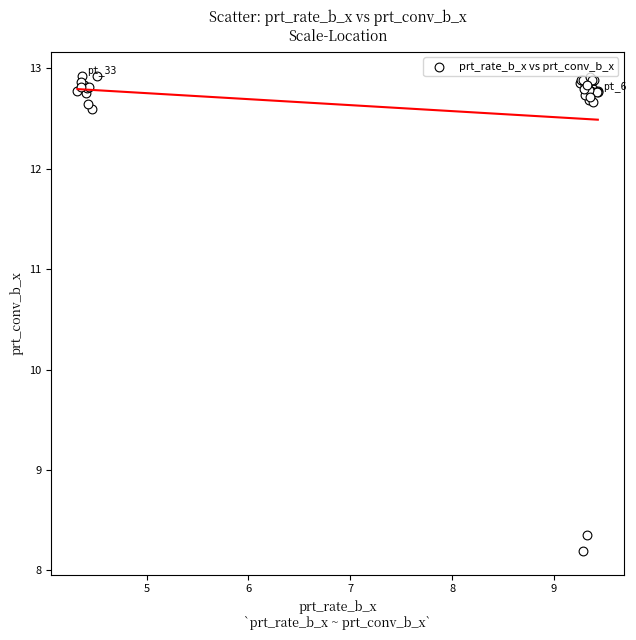

What Y value in the scatter plot is closest to 10?

8.4